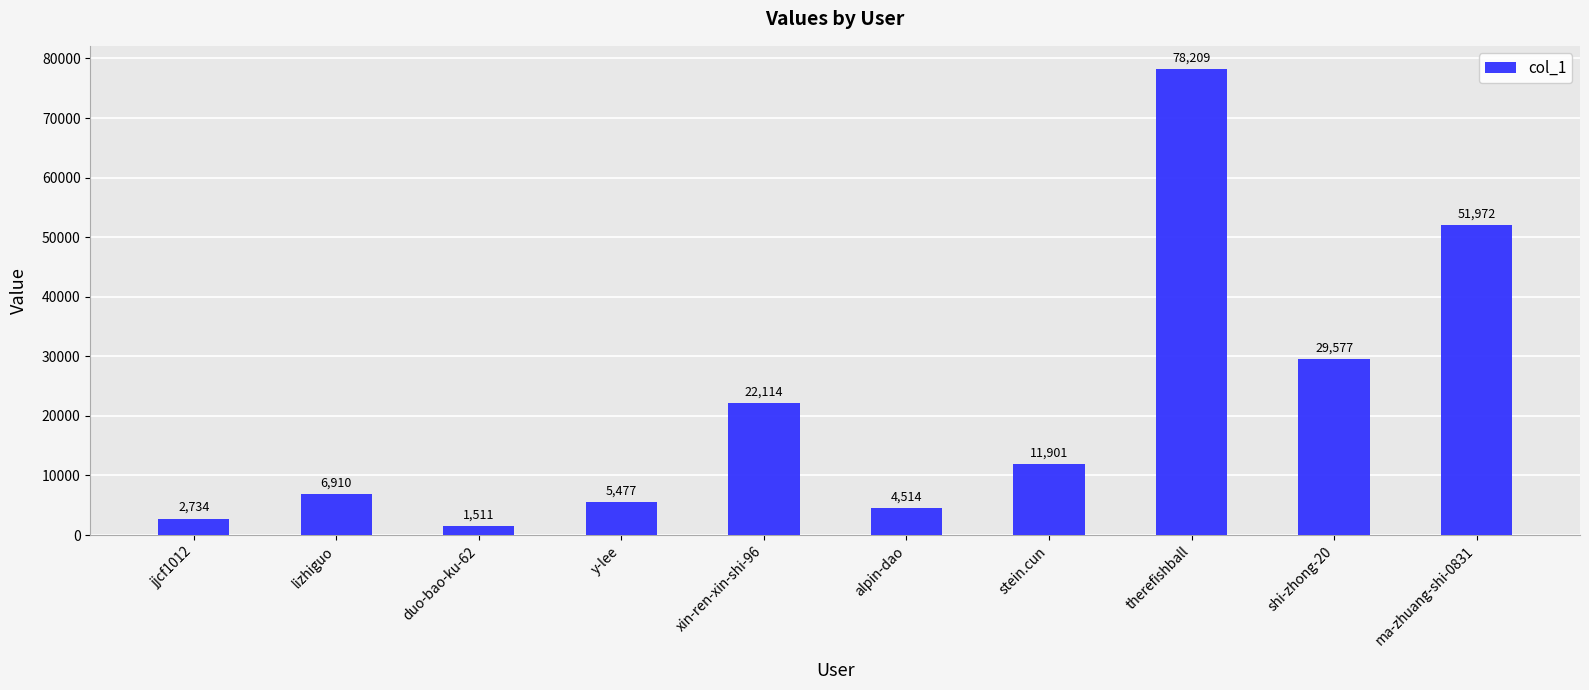

List the labels in order of value, smallest first.

duo-bao-ku-62, jjcf1012, alpin-dao, y-lee, lizhiguo, stein.cun, xin-ren-xin-shi-96, shi-zhong-20, ma-zhuang-shi-0831, therefishball